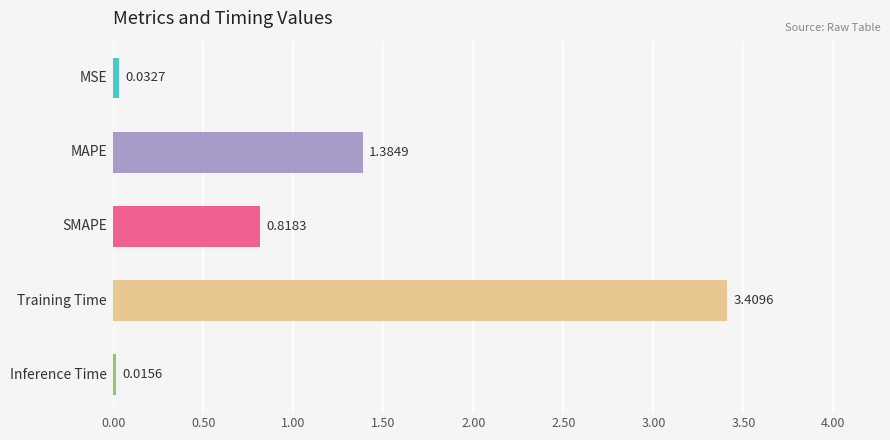

How many bars are there in total?

5